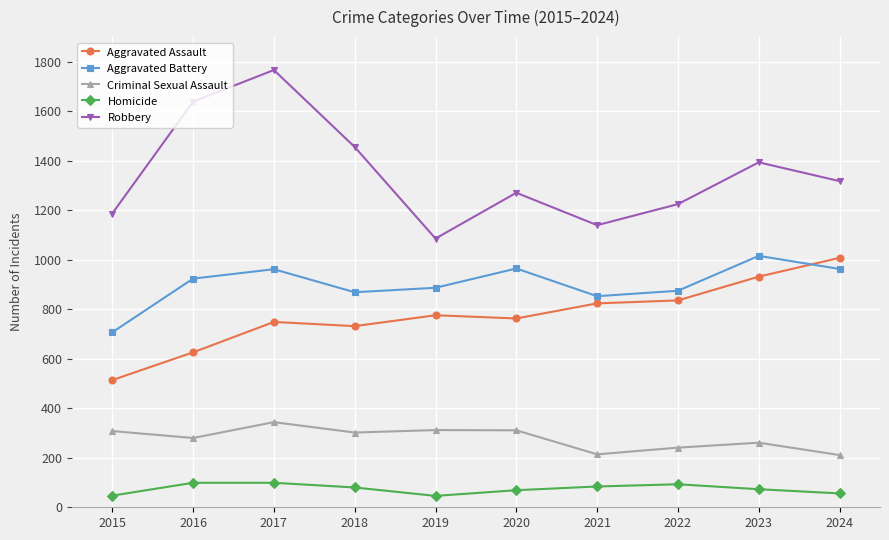

What is the sum of all Homicide values?

746